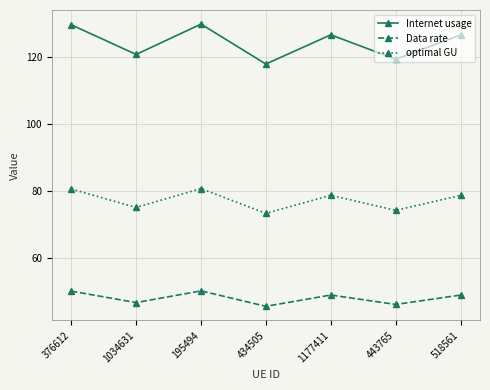

What is the greatest value displayed?

129.9